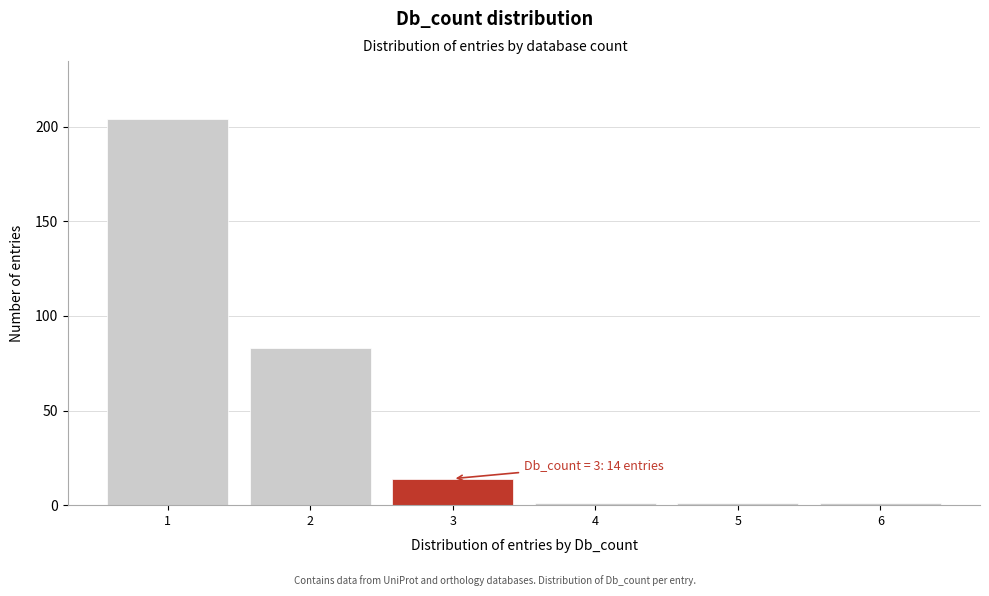

Over which range of the x-axis is the bar tallest?

0.5 to 1.5